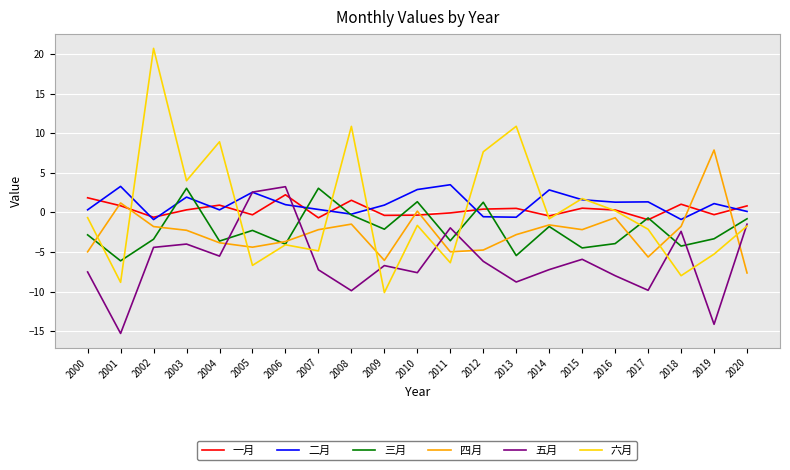

True or false: 六月 and 二月 cross at least once.

True